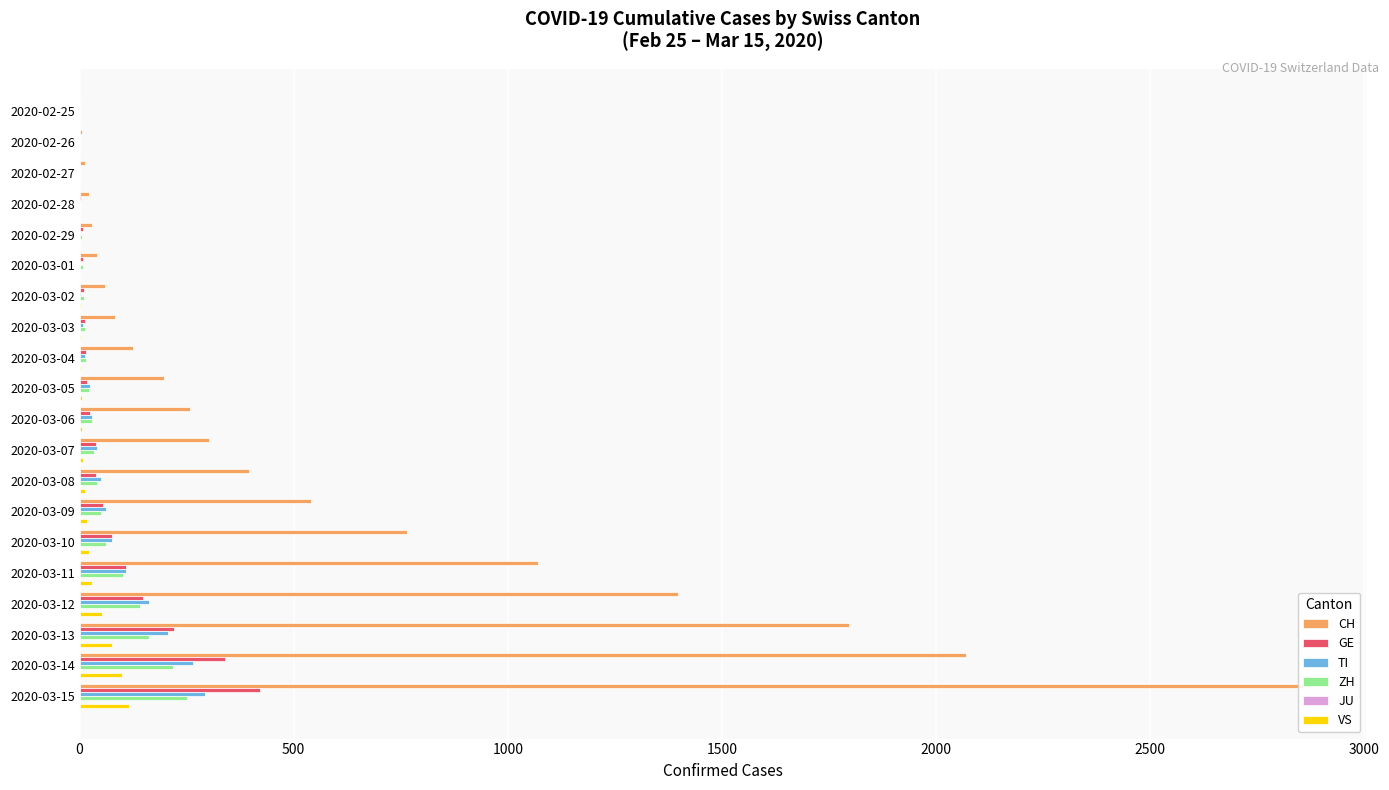

What is the value of the TI bar at the 3rd from the left?

1.0